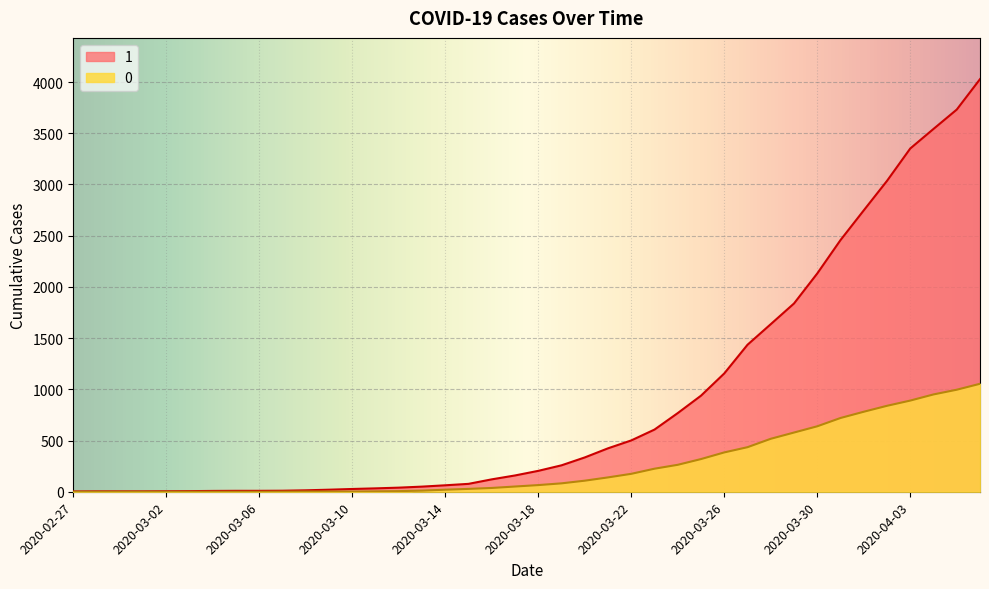

Where does the 1 series first go above 204?

2020-03-19